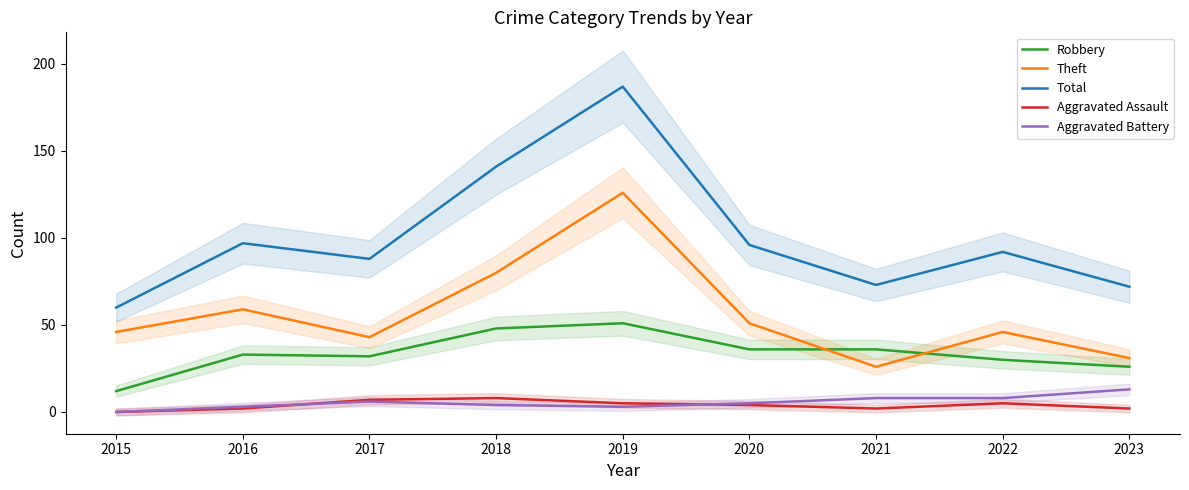

At which label does Aggravated Assault first exceed 4?

2017